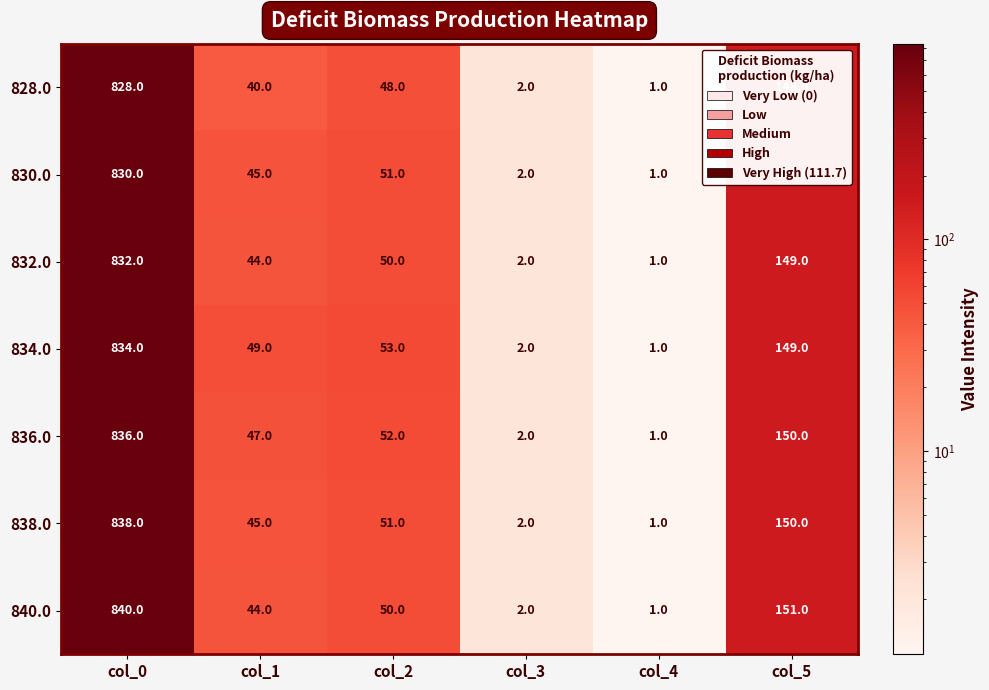

Which category has the highest value across all series?

col_0